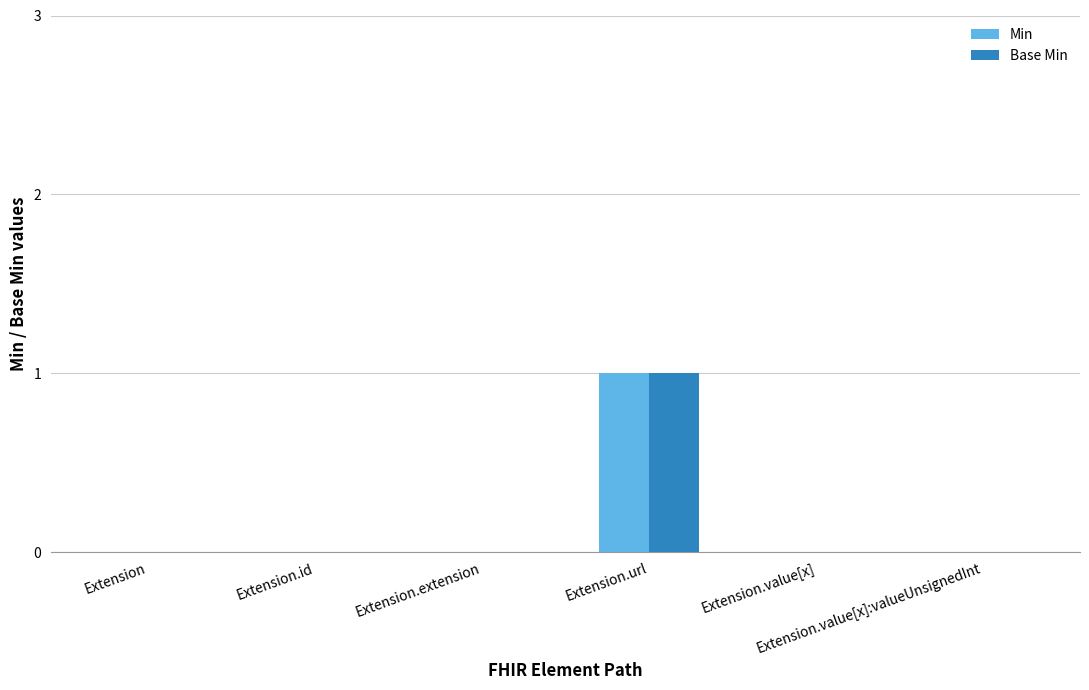

Reading left to right, list all the values displayed in this chart.

Min: Extension=0	Extension.id=0	Extension.extension=0	Extension.url=1	Extension.value[x]=0	Extension.value[x]:valueUnsignedInt=0
Base Min: Extension=0	Extension.id=0	Extension.extension=0	Extension.url=1	Extension.value[x]=0	Extension.value[x]:valueUnsignedInt=0